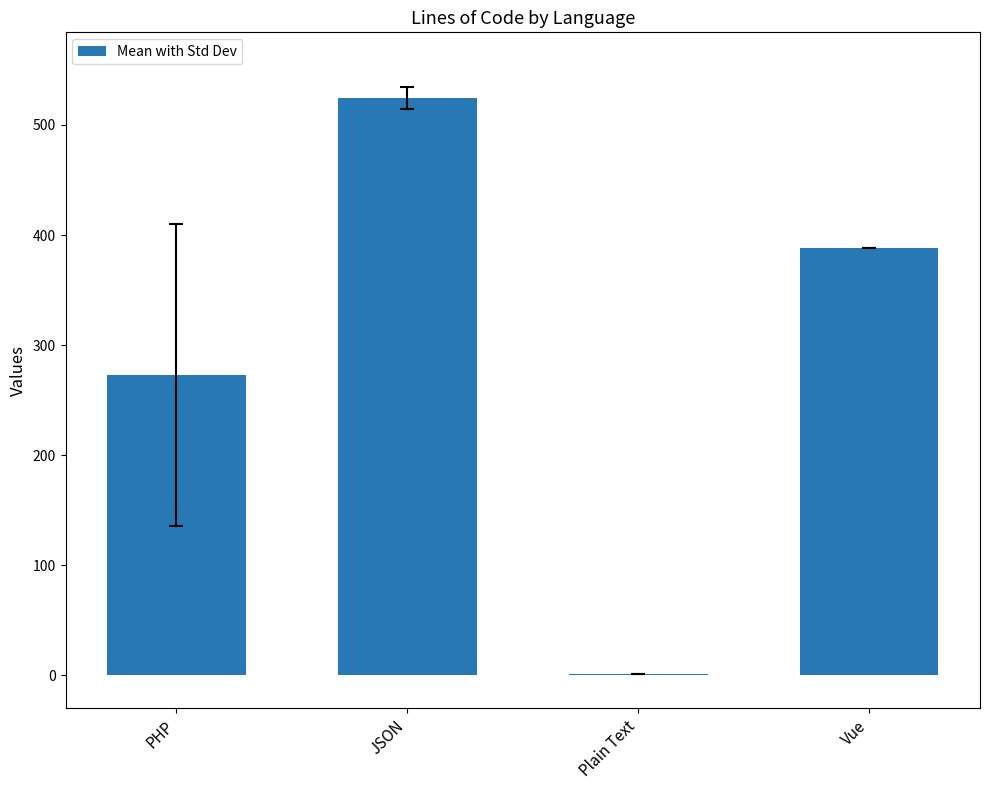

What is the sum of all values?

1186.1